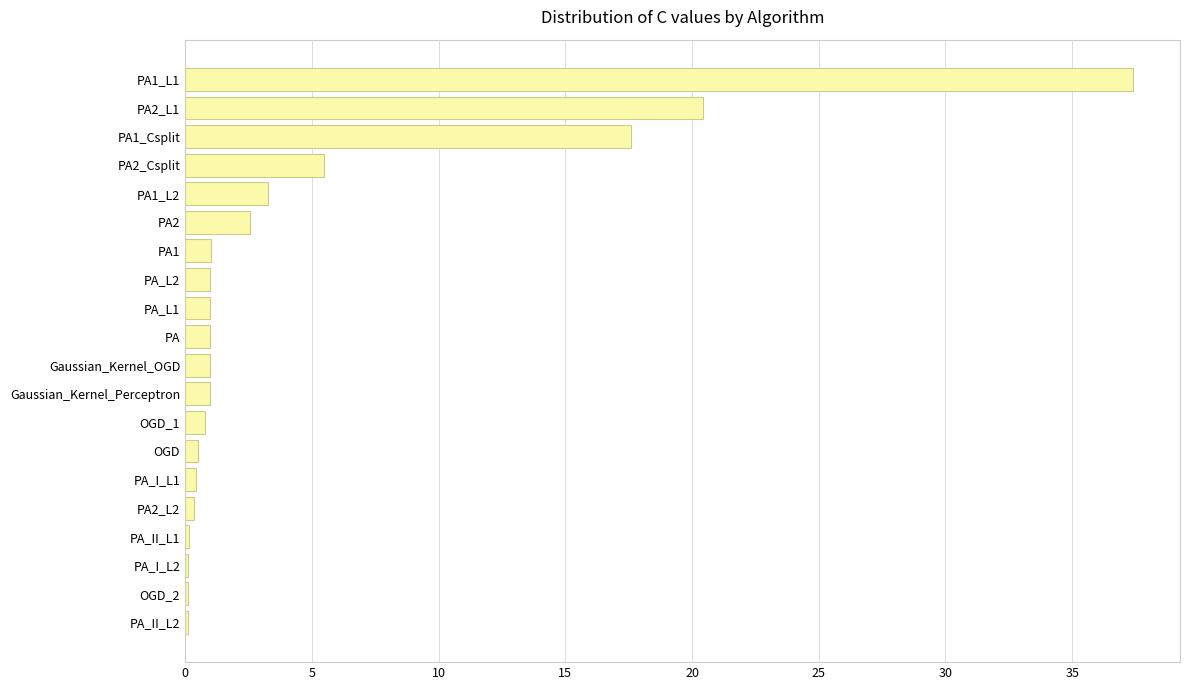

Is it true that the value at PA is 1.0?

True